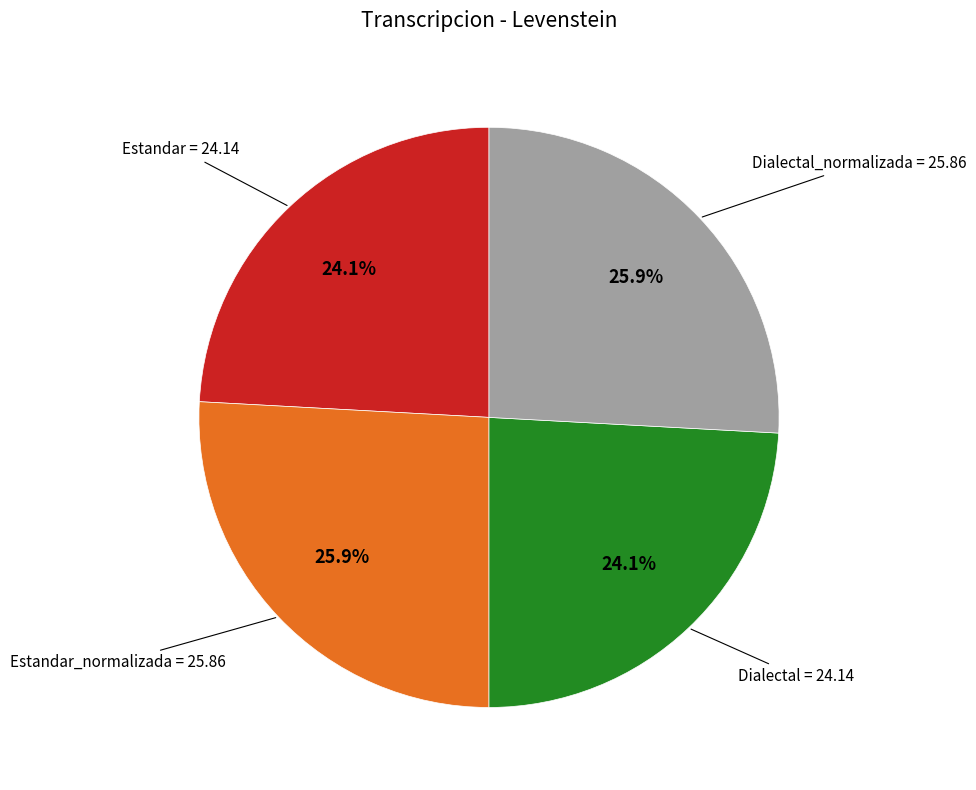

Does any single category account for the majority?

No